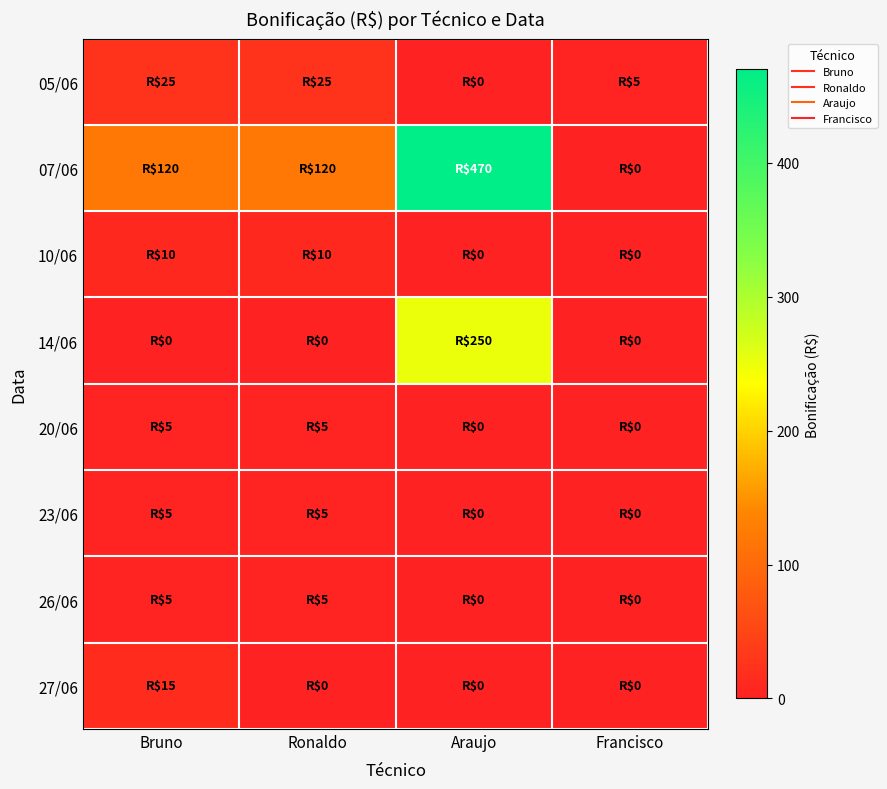

Which has a higher value, Francisco or Araujo?

Francisco